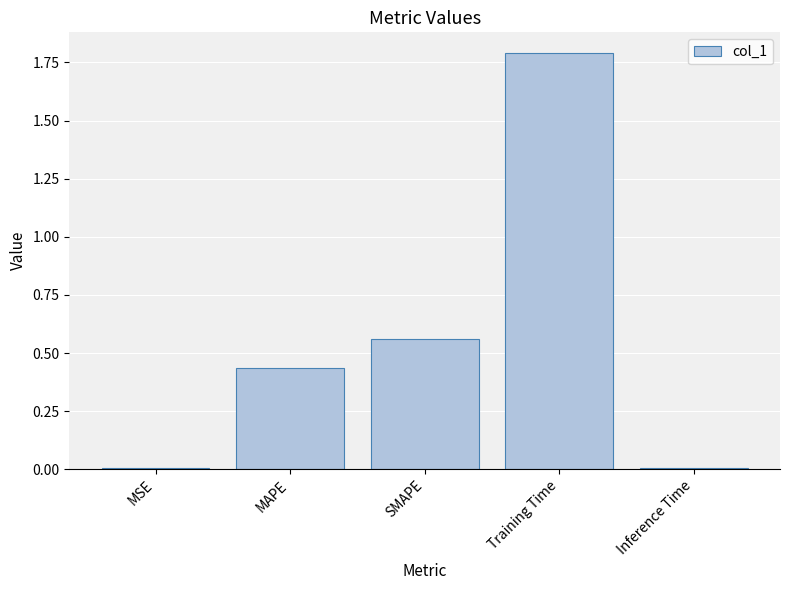

What is the maximum value shown in the chart?

1.8